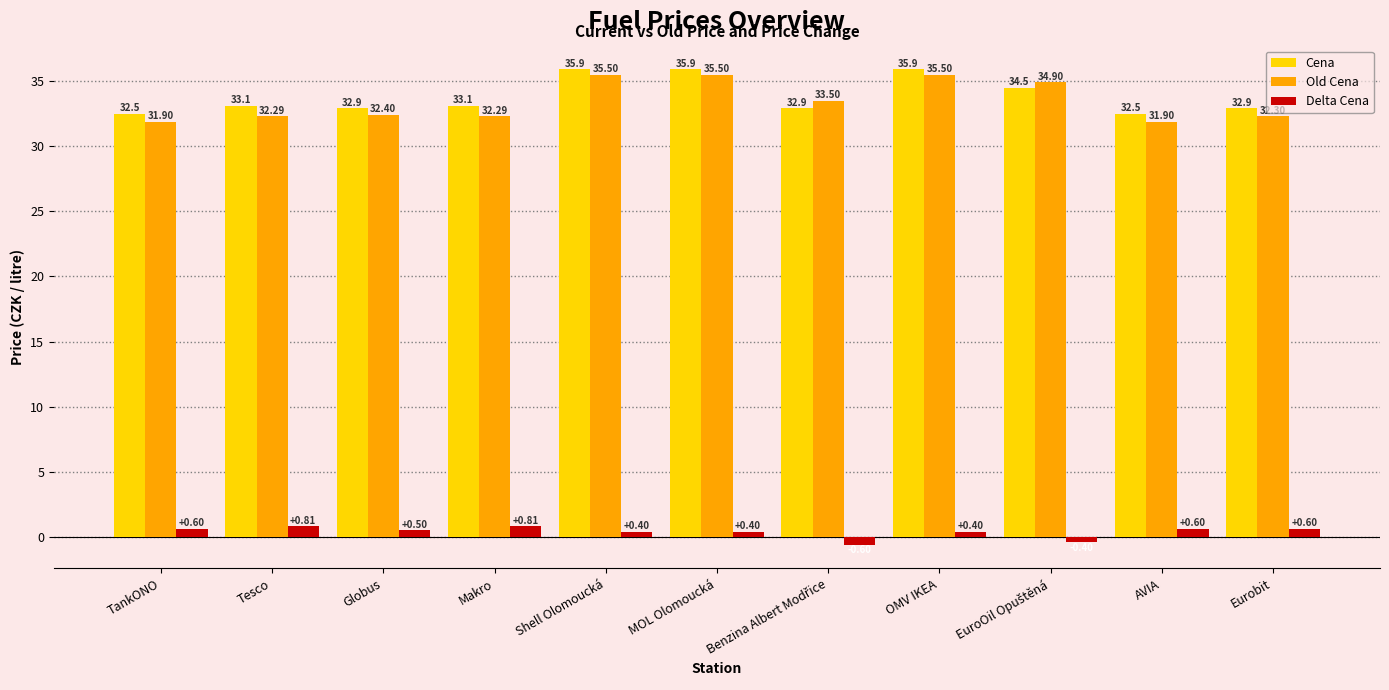

What position from the left is MOL Olomoucká?

6